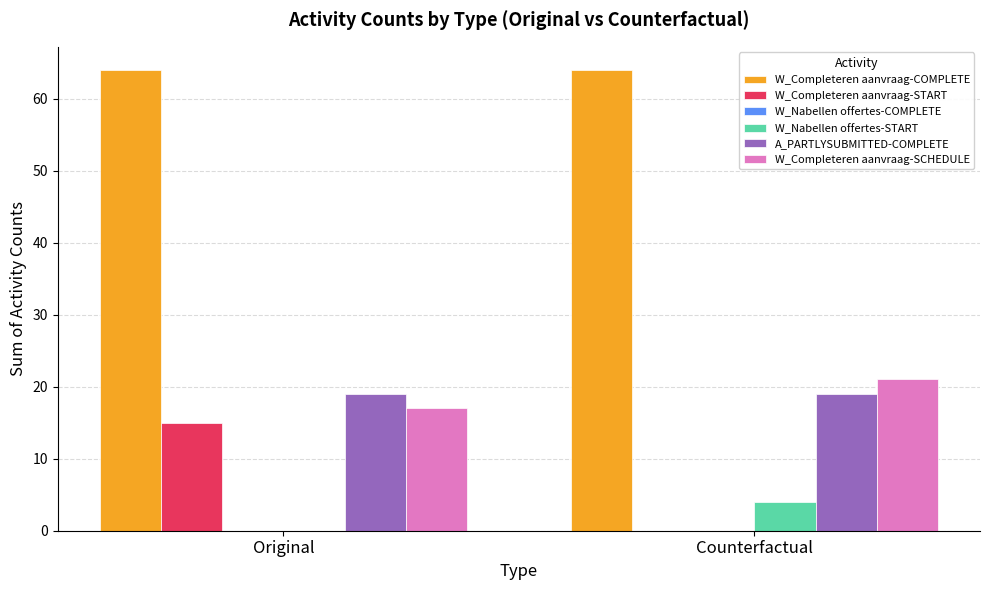

Which series changed the most between Original and Counterfactual?

W_Completeren aanvraag-START